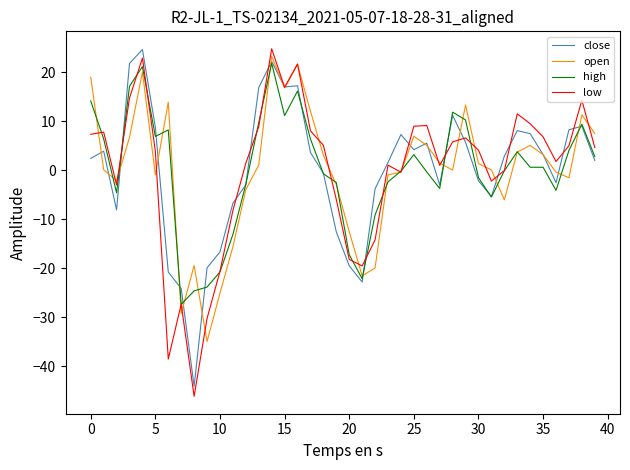

Which series has the widest spread of values?

low